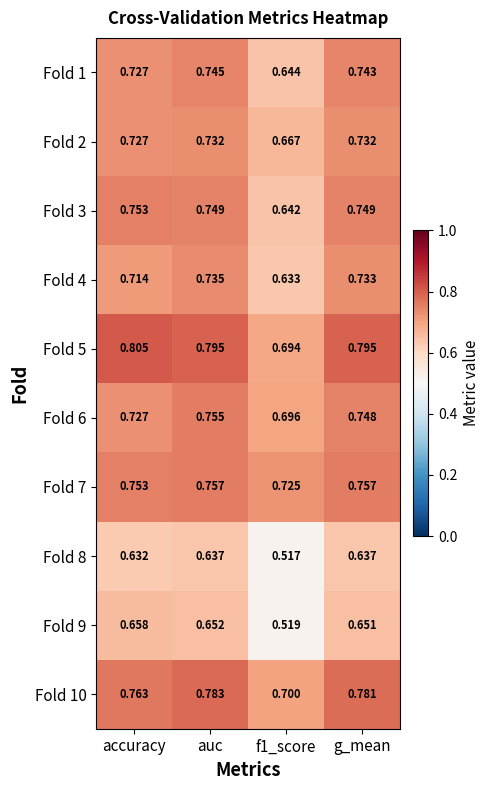

Between auc and g_mean, which series saw the biggest shift?

Fold 6